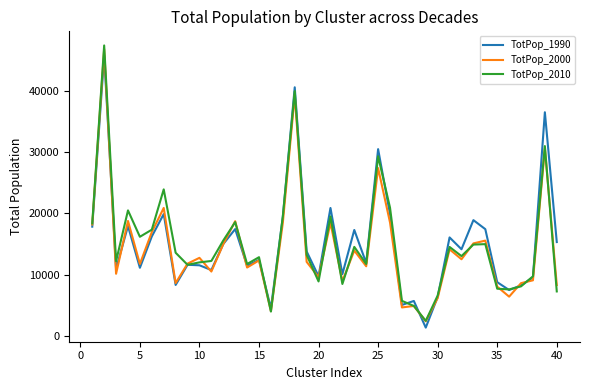

Which series has the largest range (max minus min)?

TotPop_2010